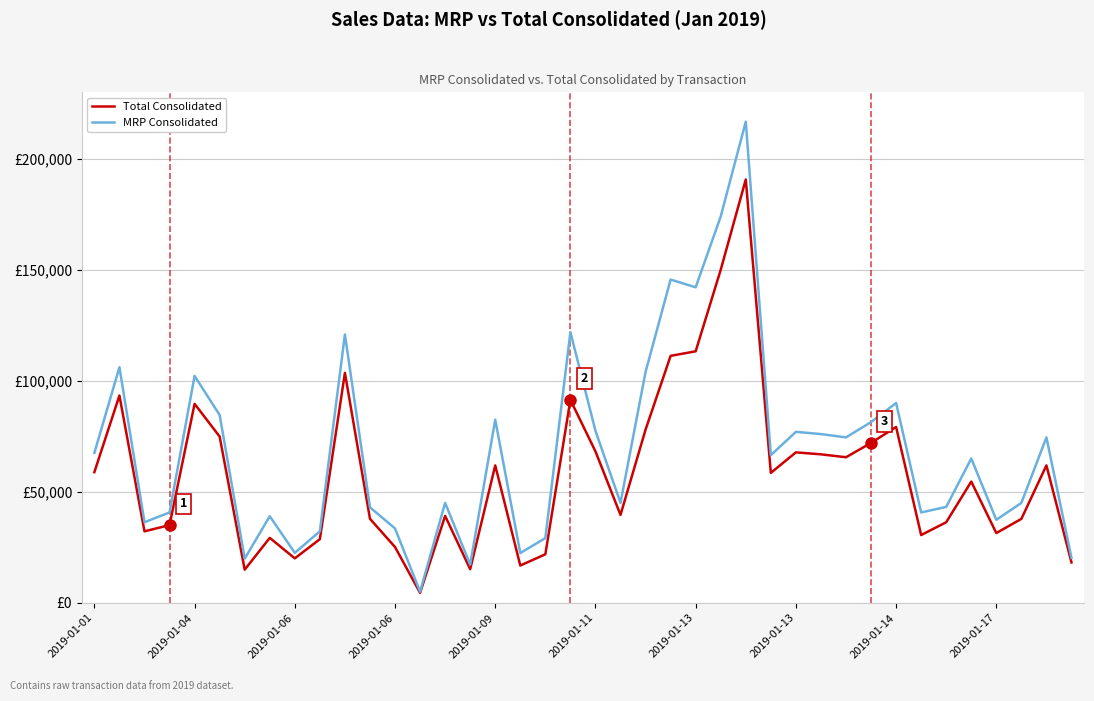

Does the chart display data point markers on the line(s)?

No